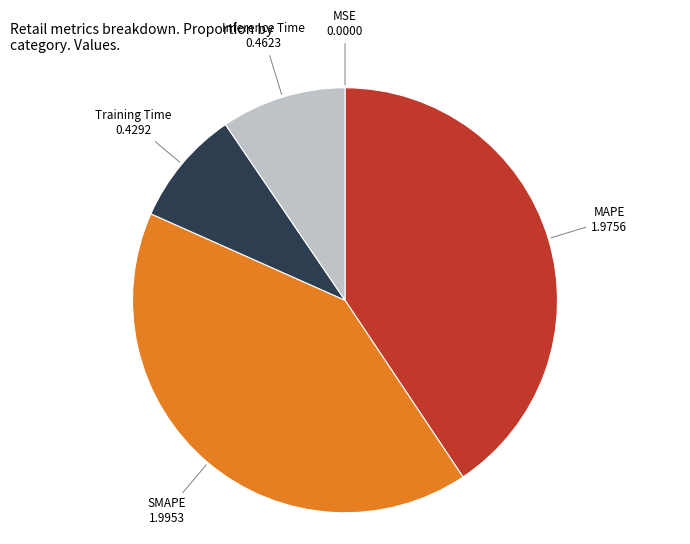

Does any single category account for the majority?

No